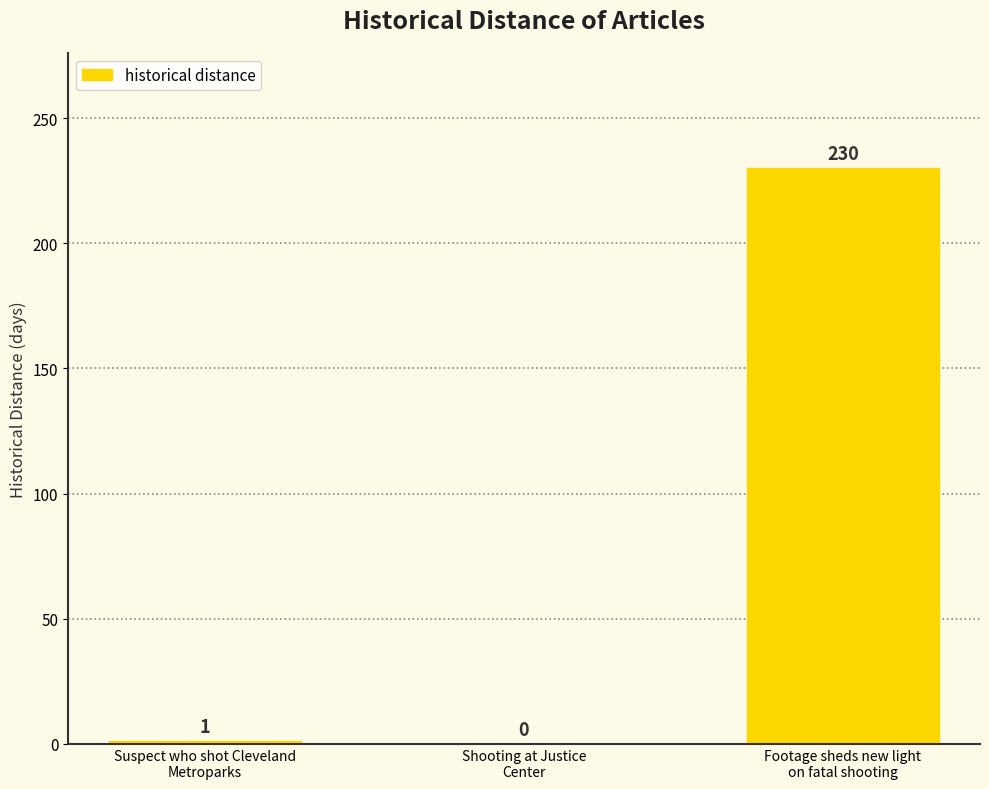

What is the sum of all values?

231